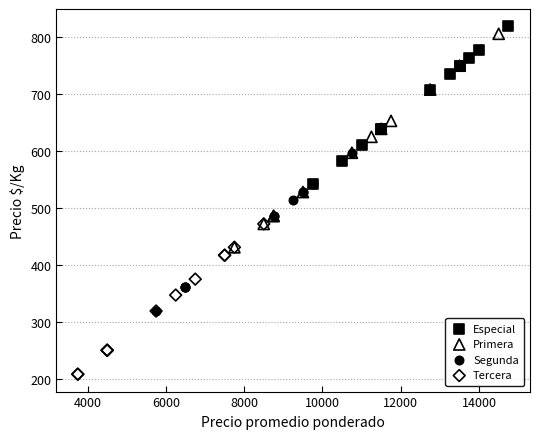

Which series has the largest Y range (max minus min)?

Primera